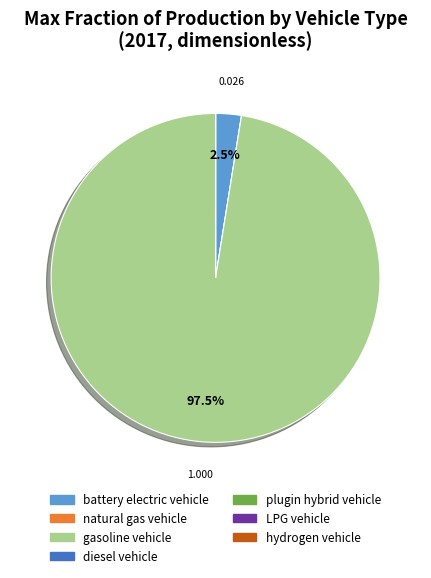

Is there any slice that represents more than half of the pie?

Yes